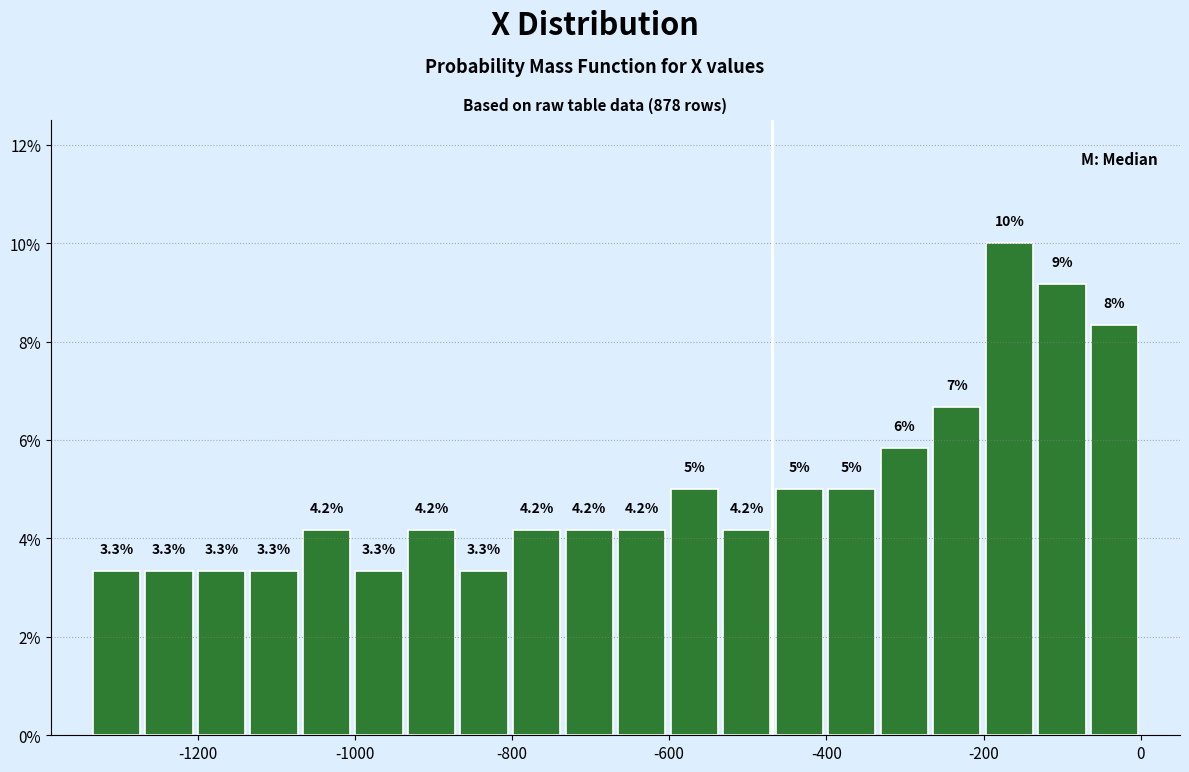

Read against the x-axis, roughly where is the centre of the tallest bar?

-160